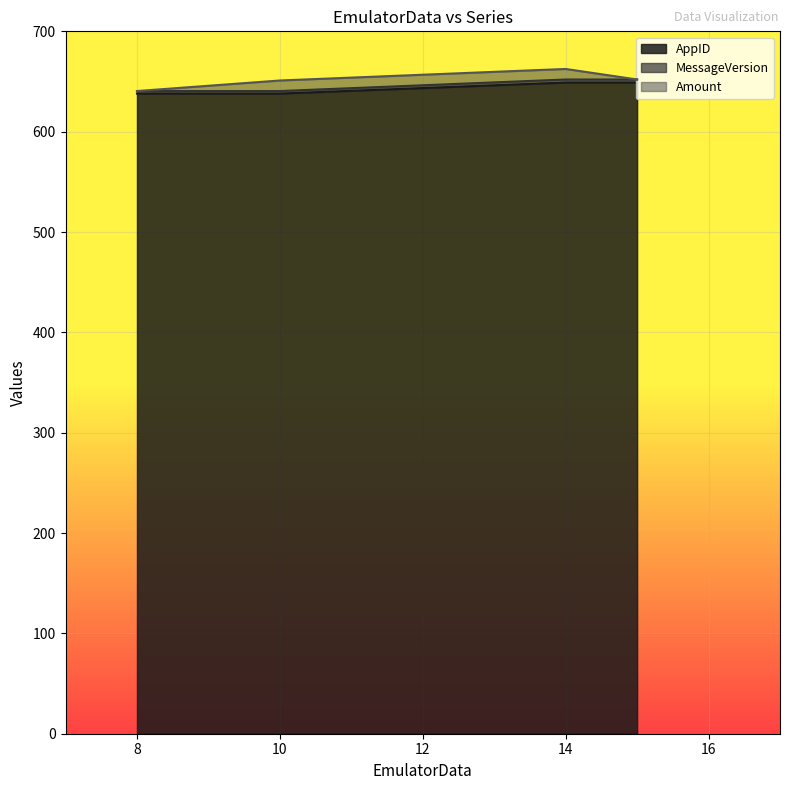

What is the sum of all AppID values?

3861.0